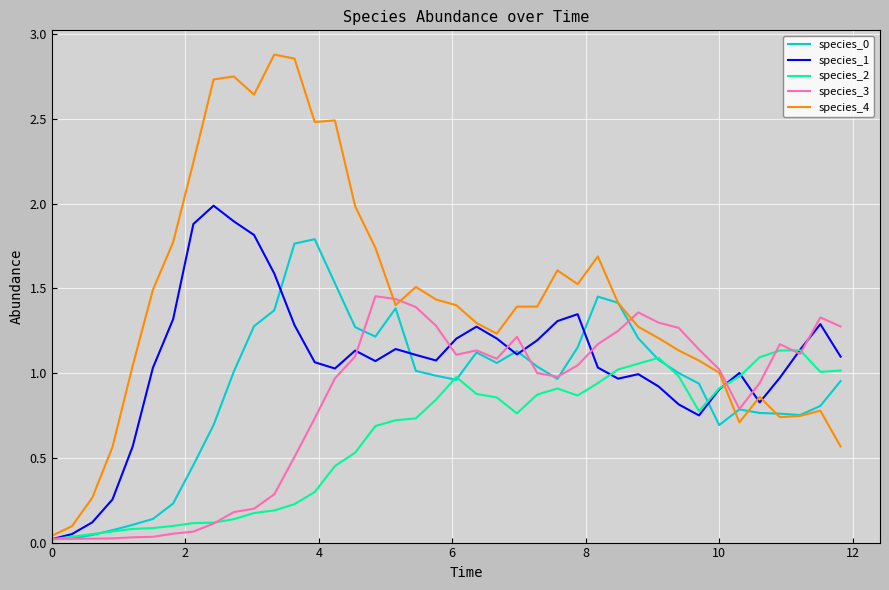

Which series has the largest total across all categories?

species_4